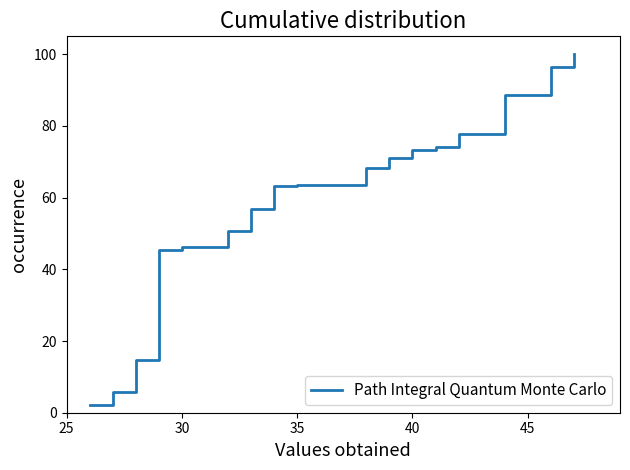

What is the maximum value shown in the chart?

100.0